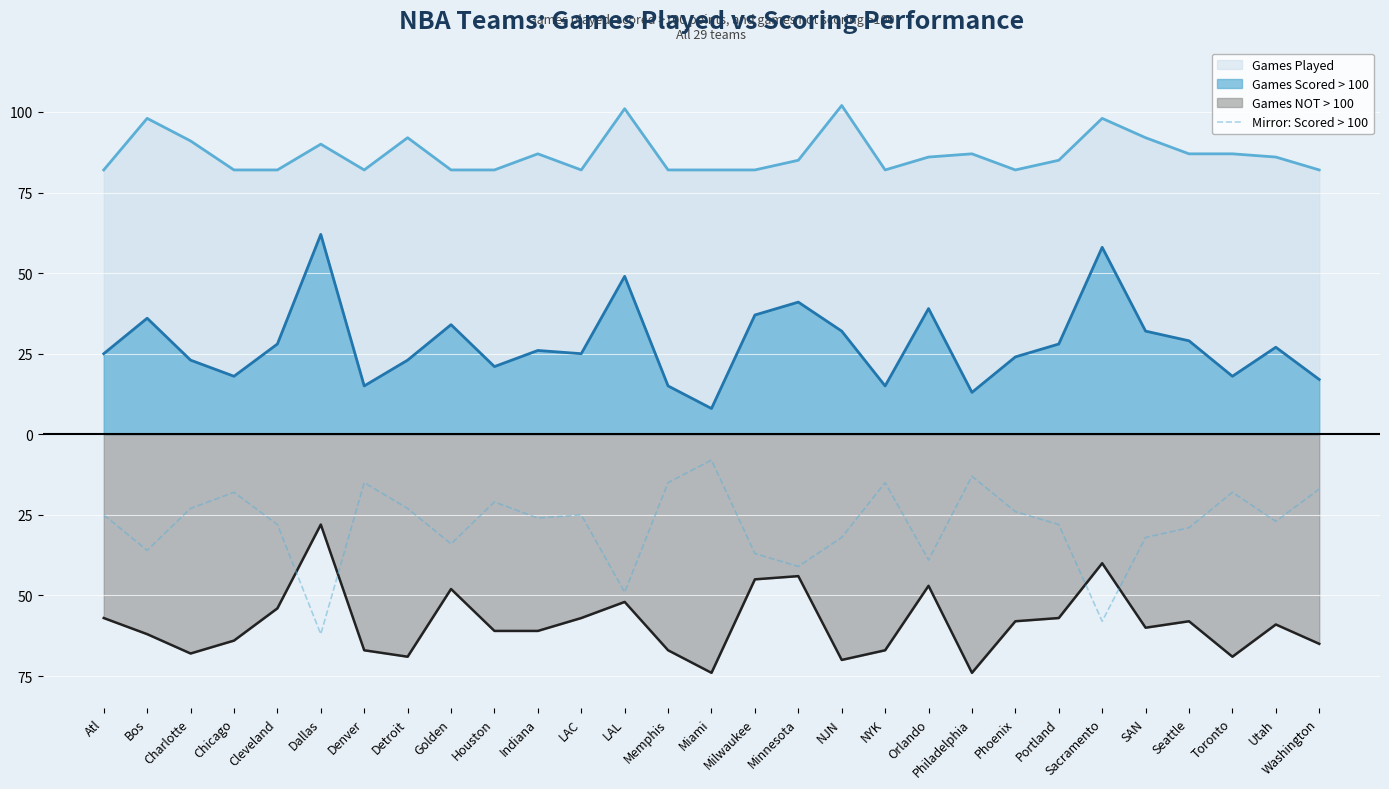

Which label corresponds to the smallest value in the chart?

Dallas